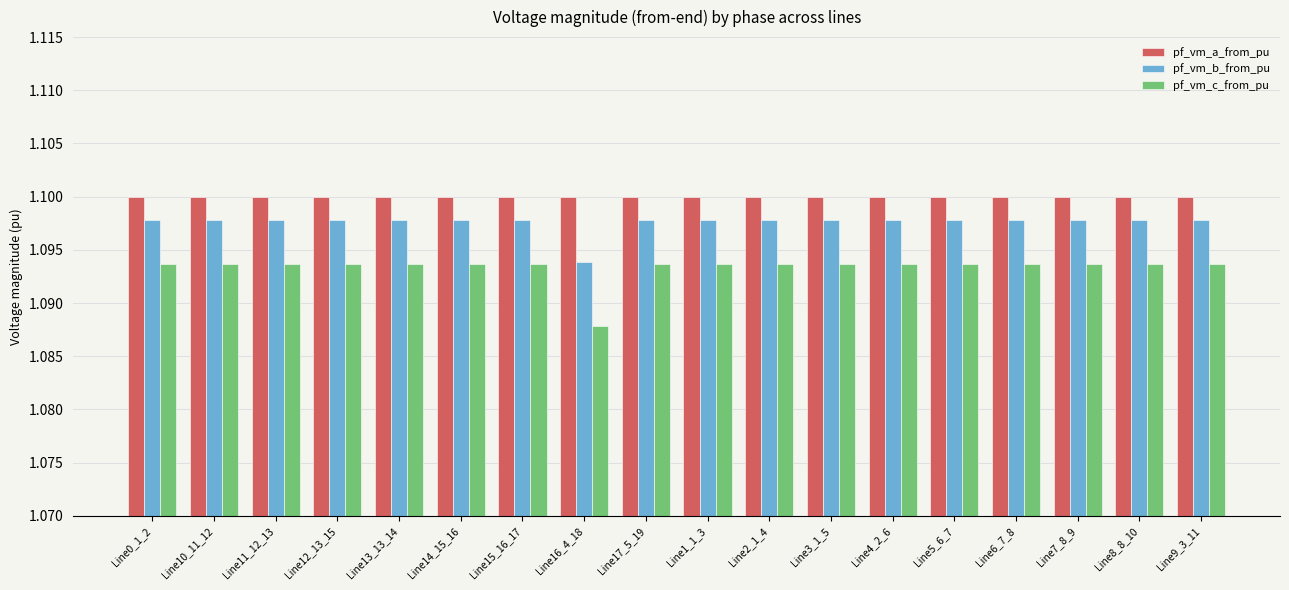

What is the sum of the pf_vm_b_from_pu values at Line15_16_17 and Line7_8_9?

2.2